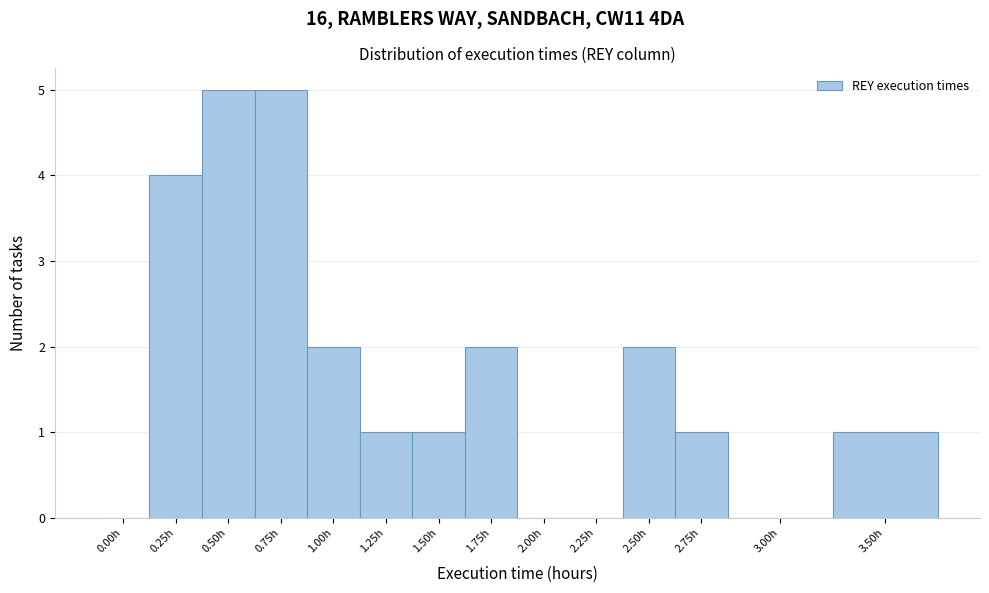

Reading left to right, list all the values displayed in this chart.

0.00h=0	0.25h=4	0.50h=5	0.75h=5	1.00h=2	1.25h=1	1.50h=1	1.75h=2	2.00h=0	2.25h=0	2.50h=2	2.75h=1	3.00h=0	3.50h=1